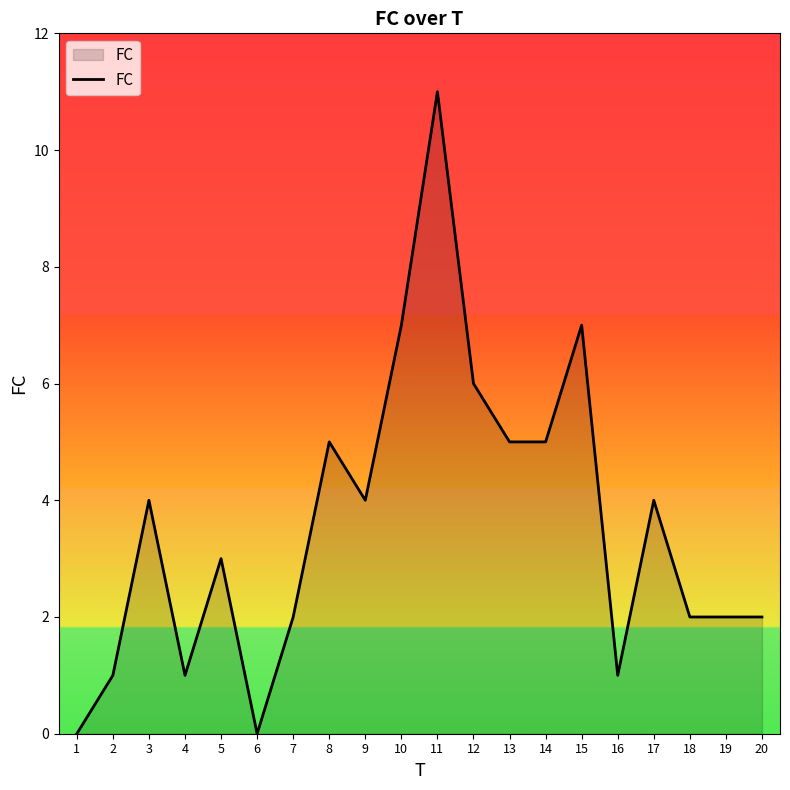

What is the sum of the values at 17 and 16?

5